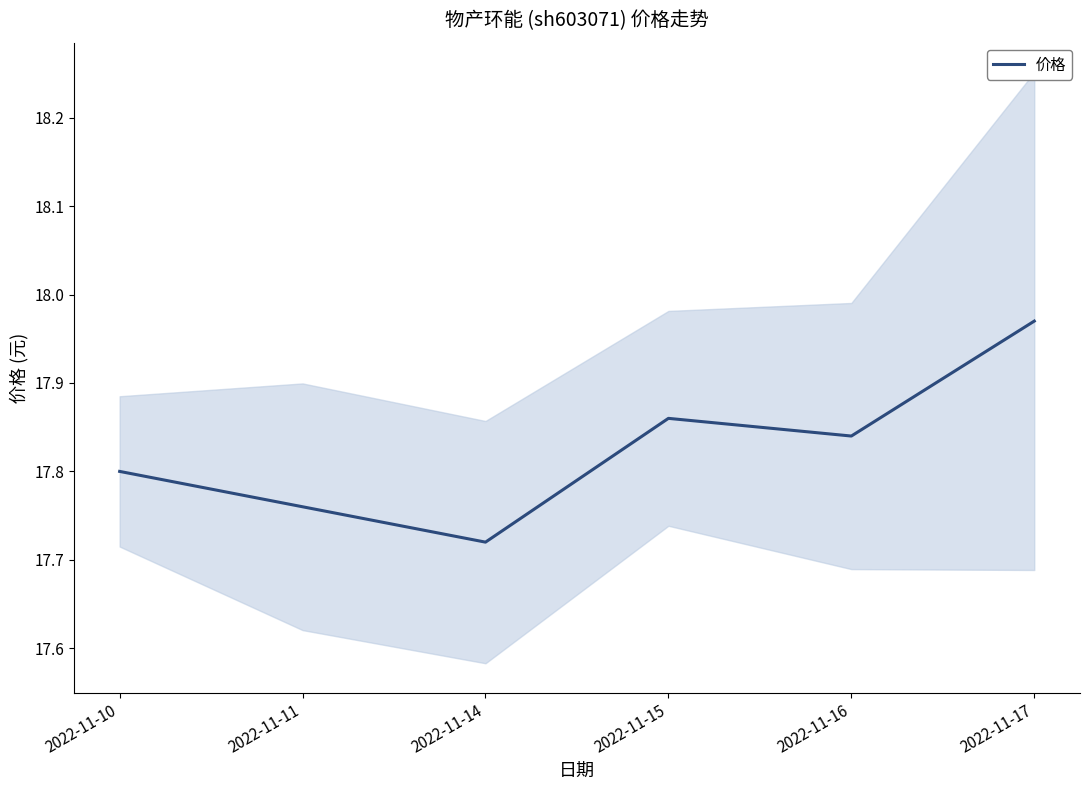

How many categories are shown in the chart?

6